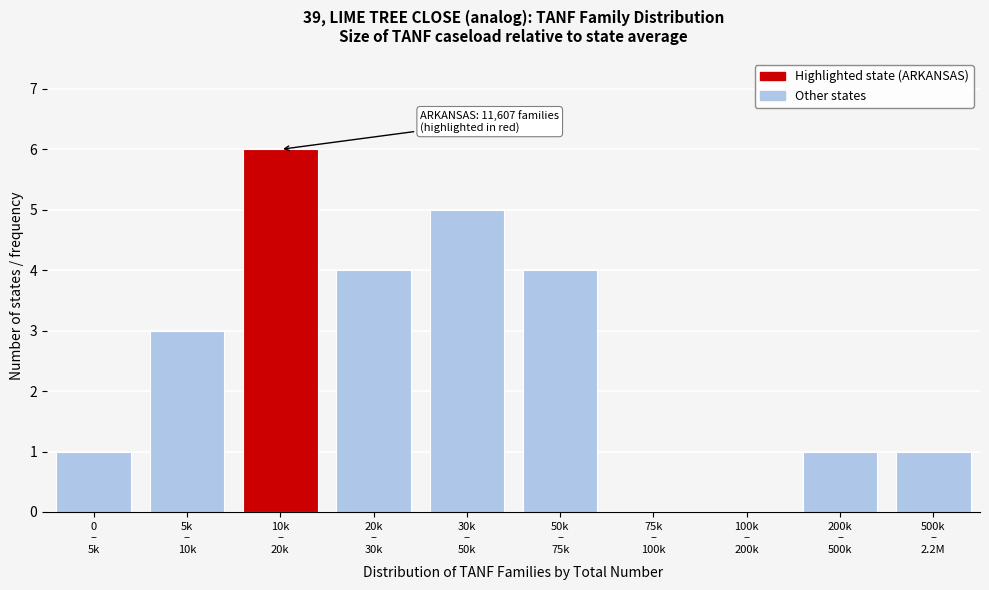

What is the sum of all values?

25